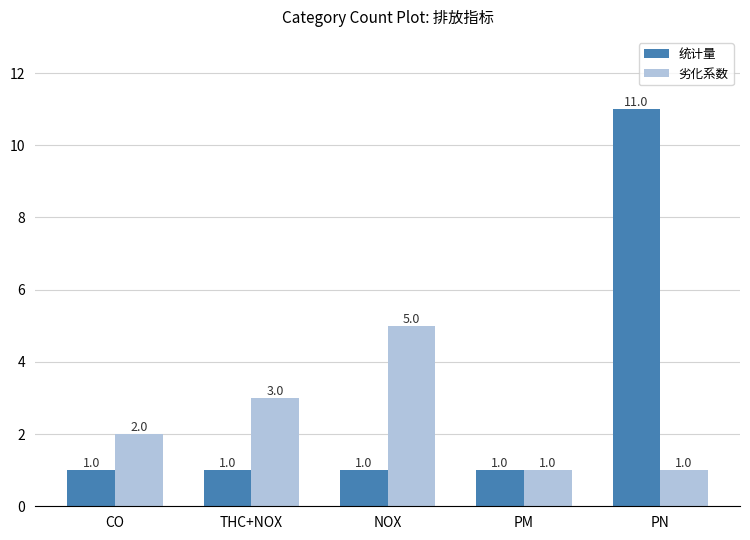

Reading right to left, extract all data points from this chart.

统计量: 11	1	1	1	1
劣化系数: 1	1	5	3	2